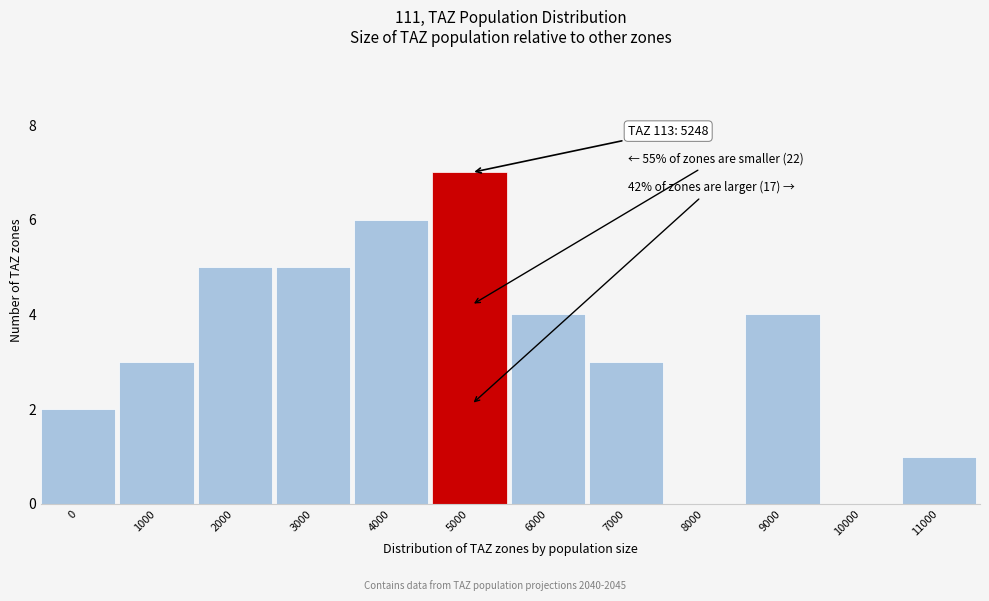

True or false: the data shows 2 at 1000.

False